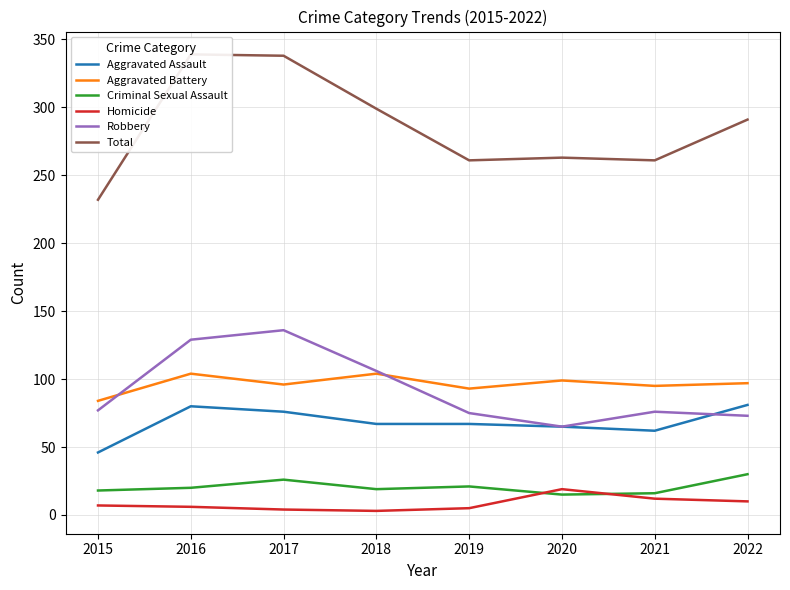

Reading left to right, transcribe all the data shown in this chart.

Aggravated Assault: 46	80	76	67	67	65	62	81
Aggravated Battery: 84	104	96	104	93	99	95	97
Criminal Sexual Assault: 18	20	26	19	21	15	16	30
Homicide: 7	6	4	3	5	19	12	10
Robbery: 77	129	136	106	75	65	76	73
Total: 232	339	338	299	261	263	261	291